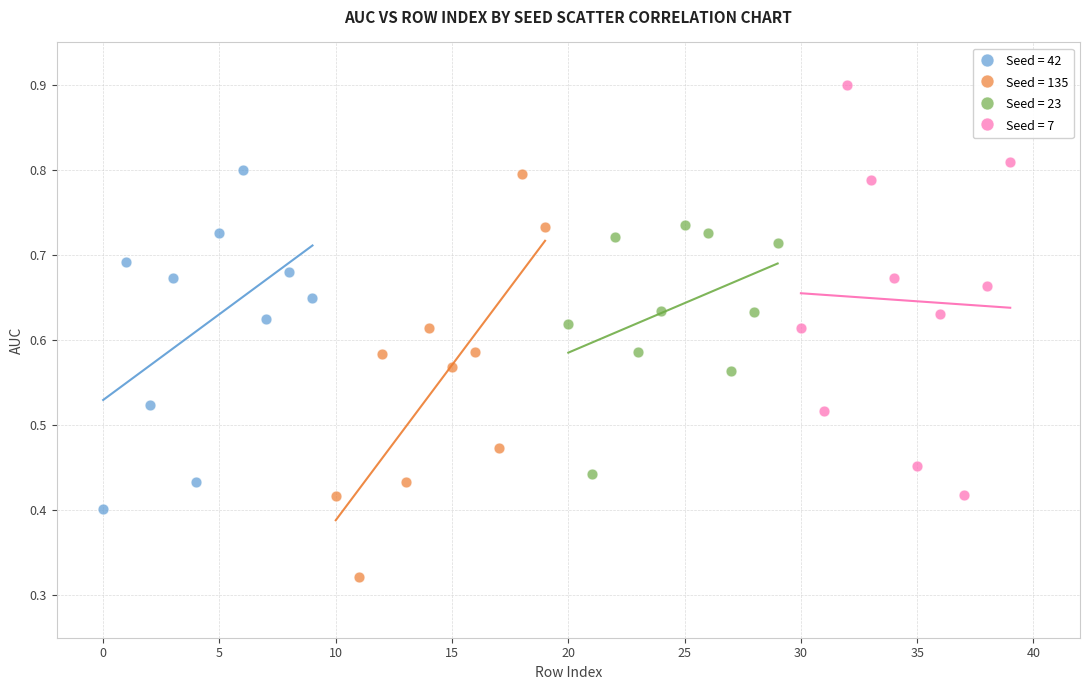

Which series reaches the minimum Y coordinate?

Seed = 135